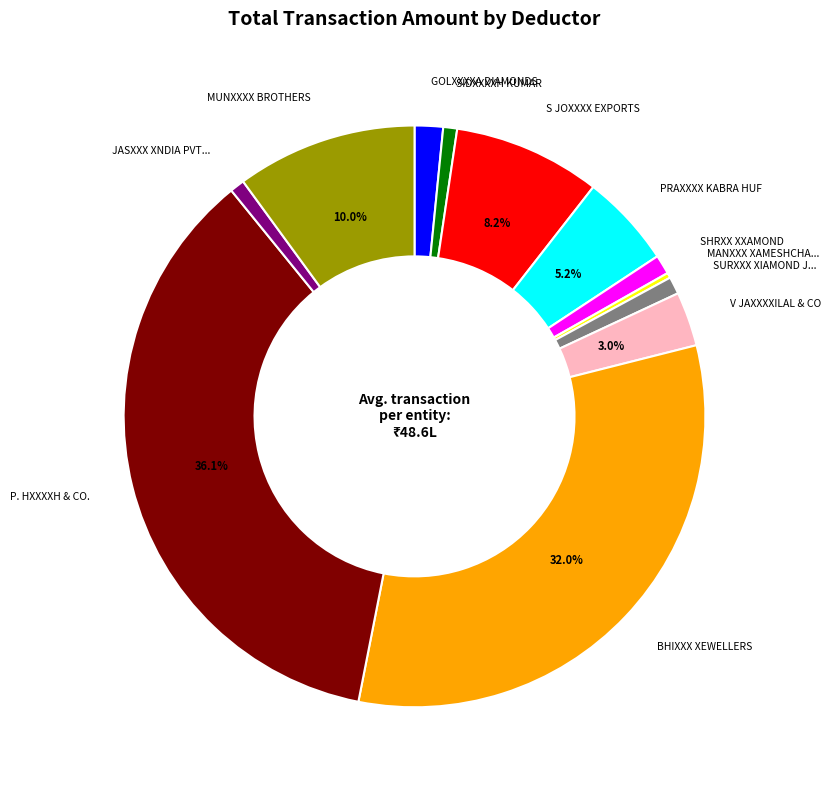

Does any single category account for the majority?

No